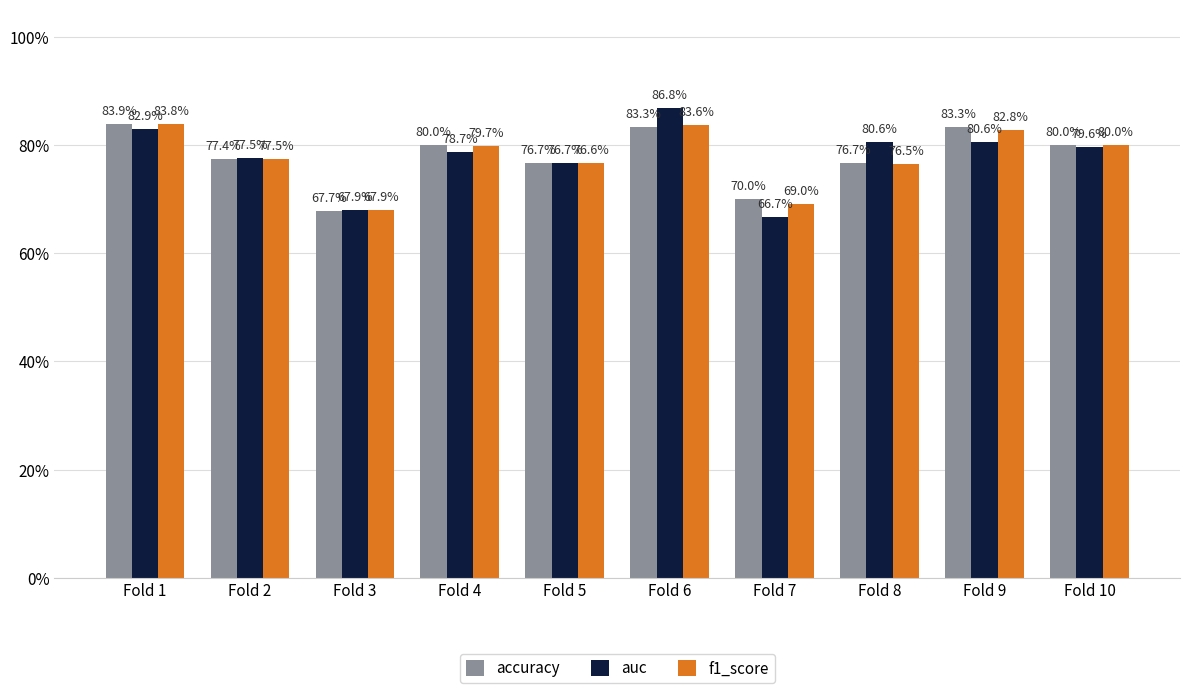

Is it true that auc equals 1.2 at Fold 9?

False